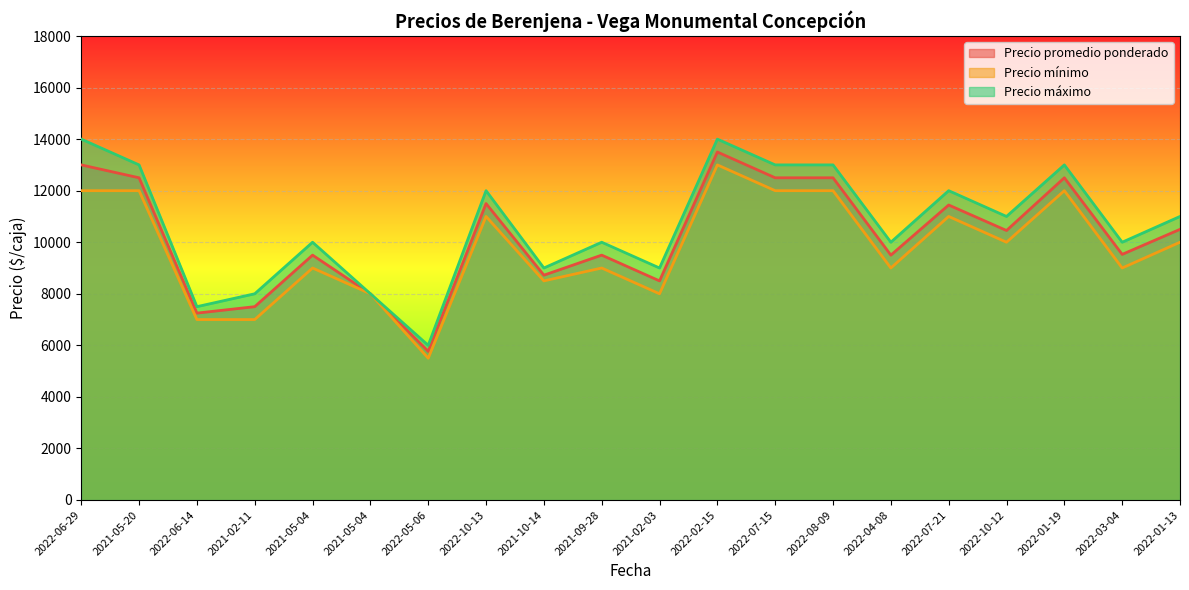

What is the difference between the maximum and minimum values in the Precio máximo series?

8000